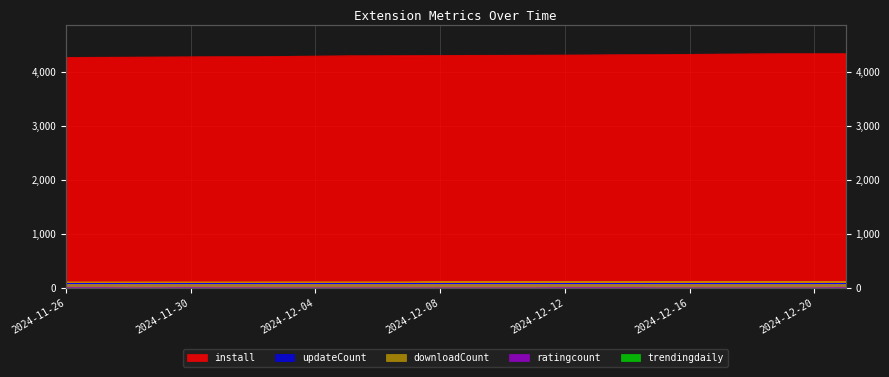

Between 2024-11-29 and 2024-12-21, which is larger?

2024-12-21